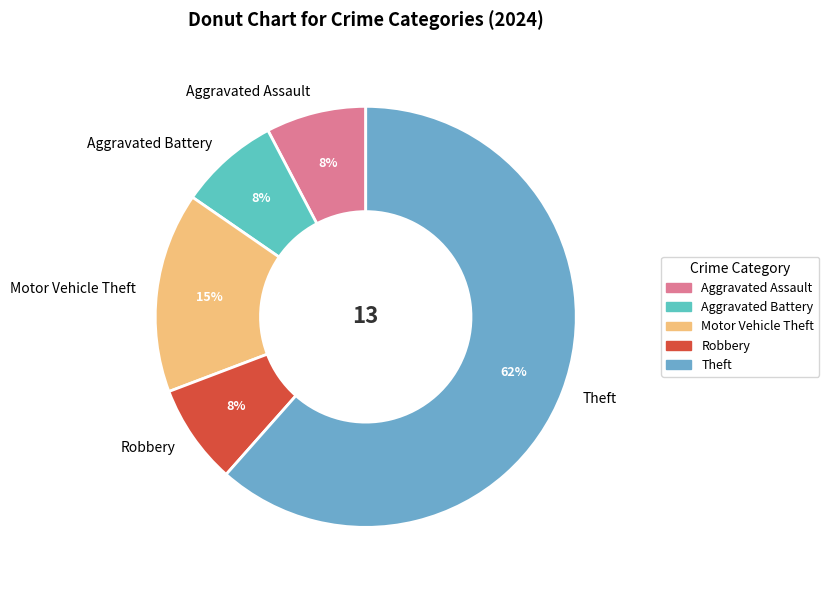

To the nearest percent, what is the average slice percentage?

20%